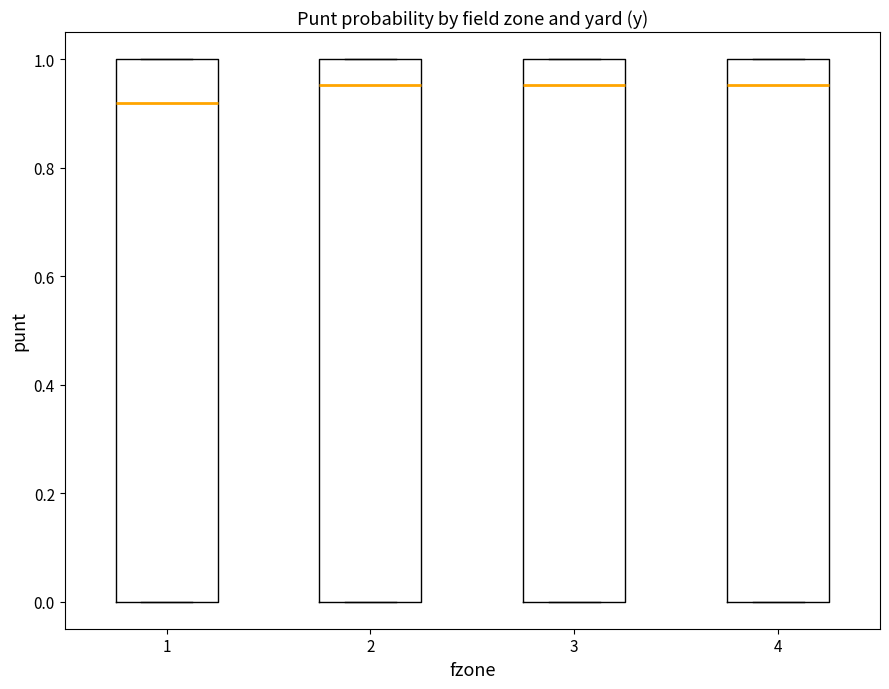

Where is the upper edge of the box at x = 1 on the y-axis? The values are not printed on the chart, so give them approximately, as read against the axis.

1.00